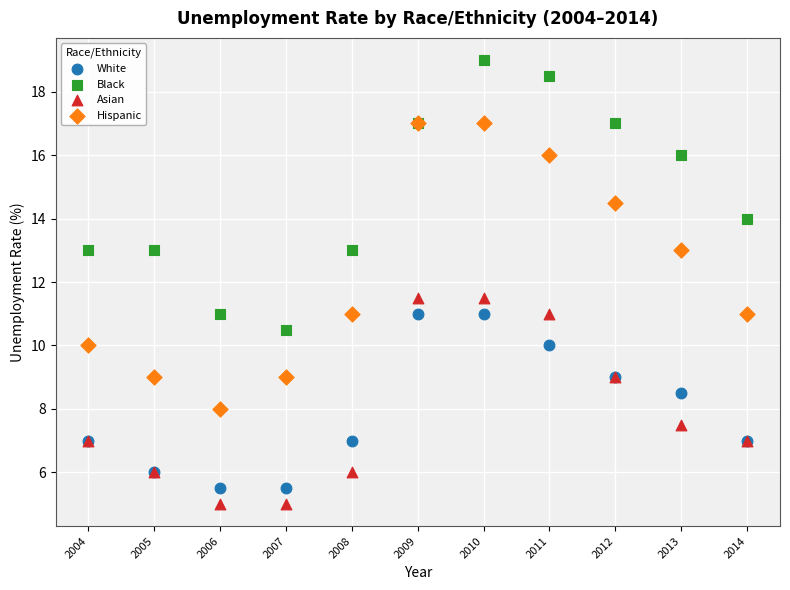

Which series contains the highest Y value?

Black